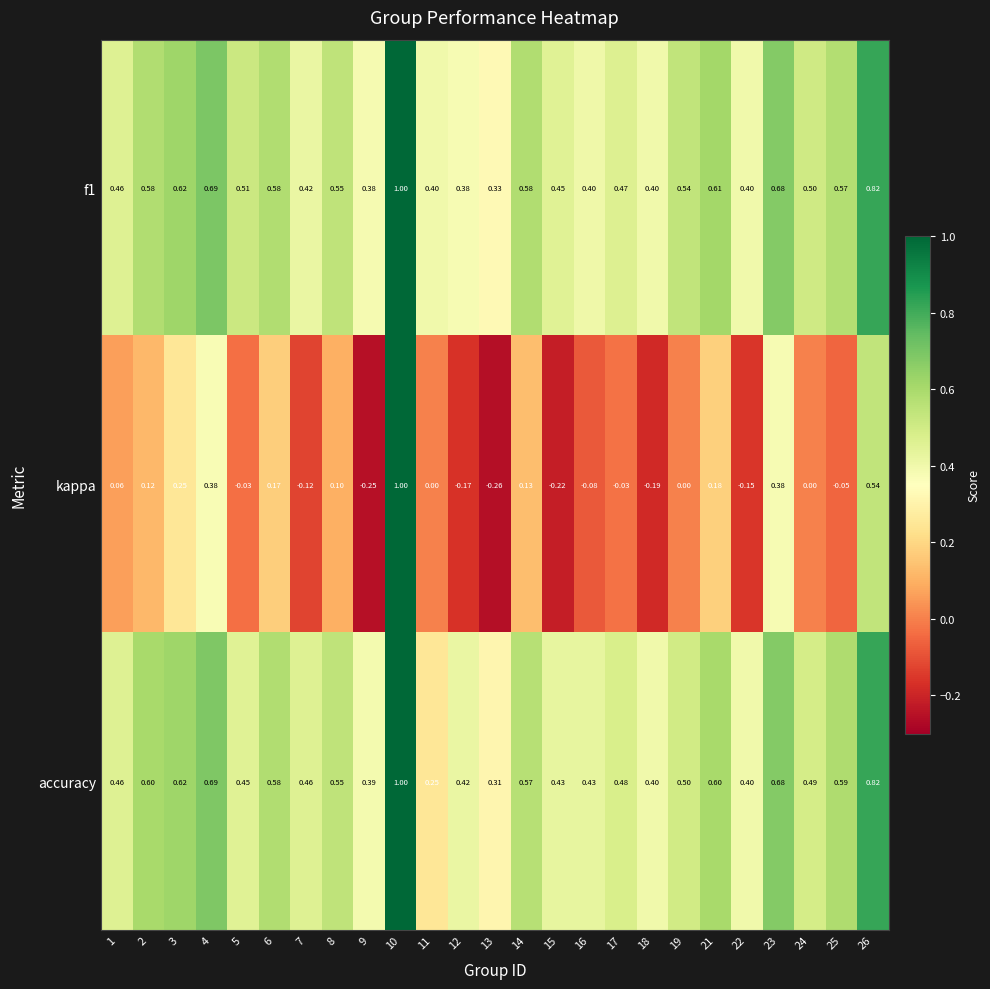

Is the value of kappa at 17 greater than the value of accuracy at 3?

No